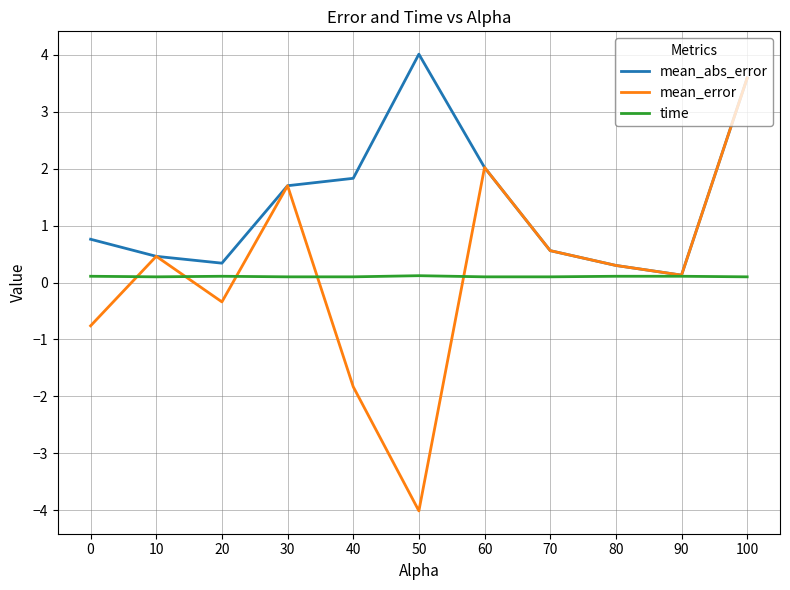

What is the maximum value shown in the chart?

4.0